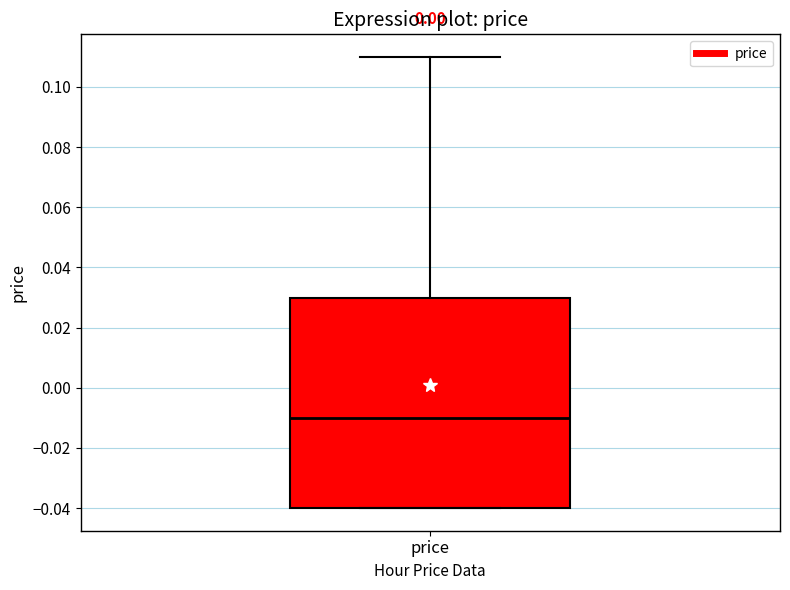

Read this box plot against the y-axis: the position of the median line, the range covered by the box, and the ends of both whiskers. The values are not printed on the chart, so give them approximately, as read against the axis.

median -0.01, box -0.04 to 0.03, whiskers -0.04 to 0.11